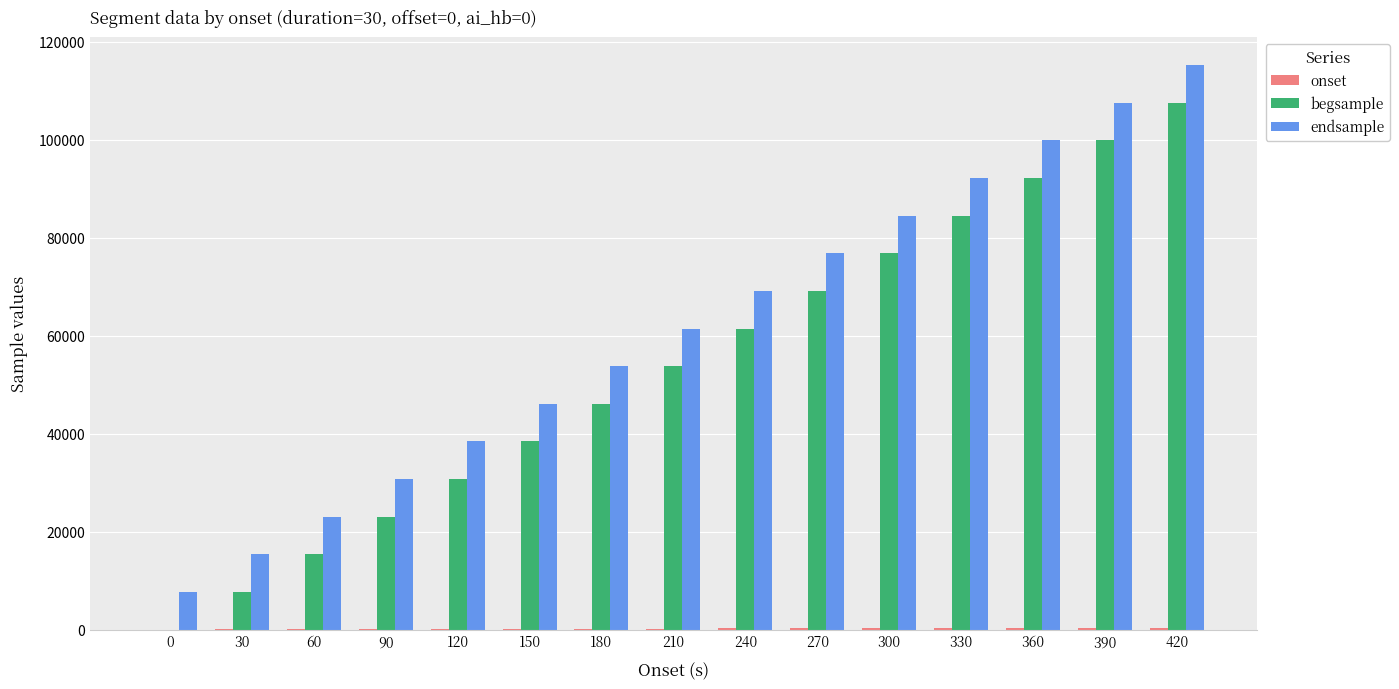

What is the total value across all series at 60?

38461